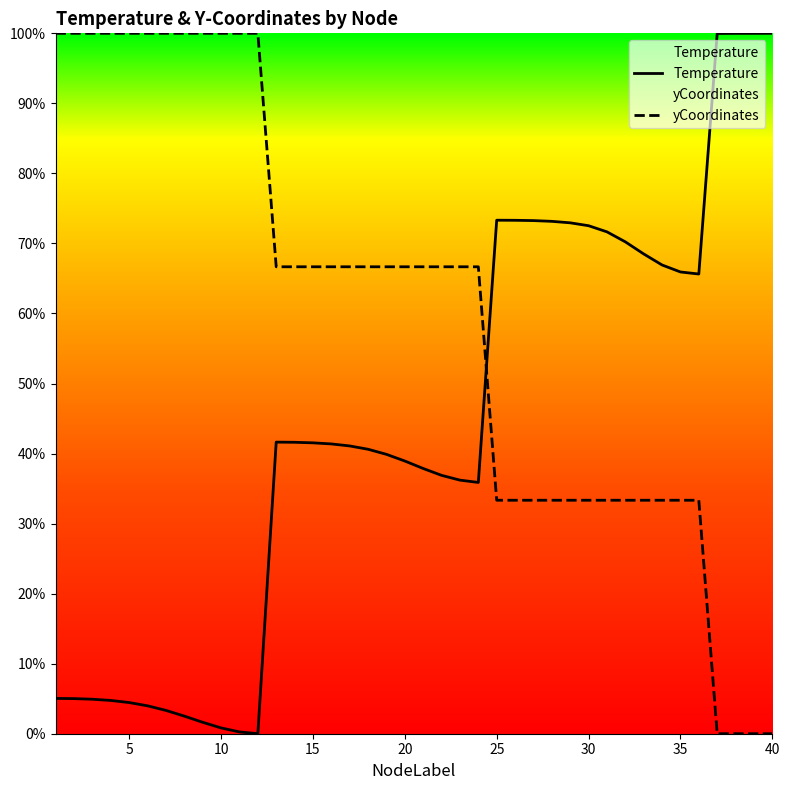

Count the number of data series in this chart.

2